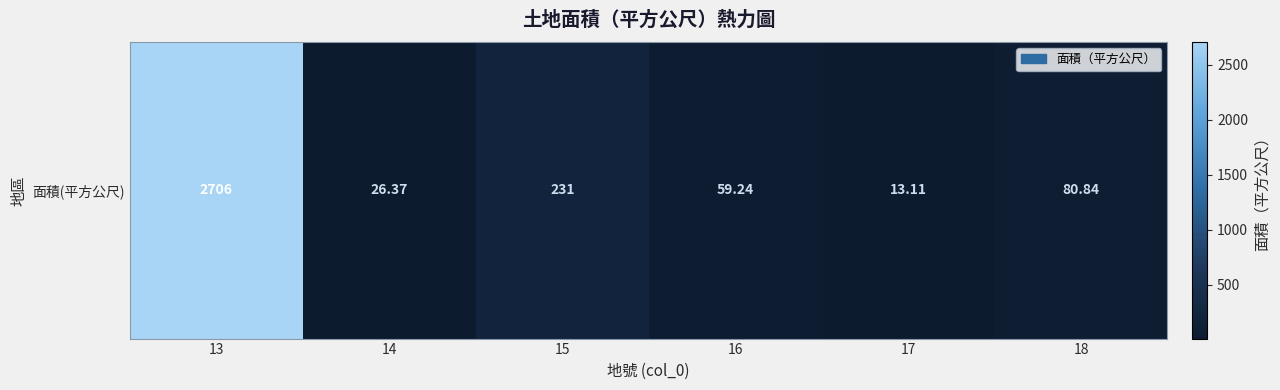

List the labels in order of value, largest first.

13, 15, 18, 16, 14, 17